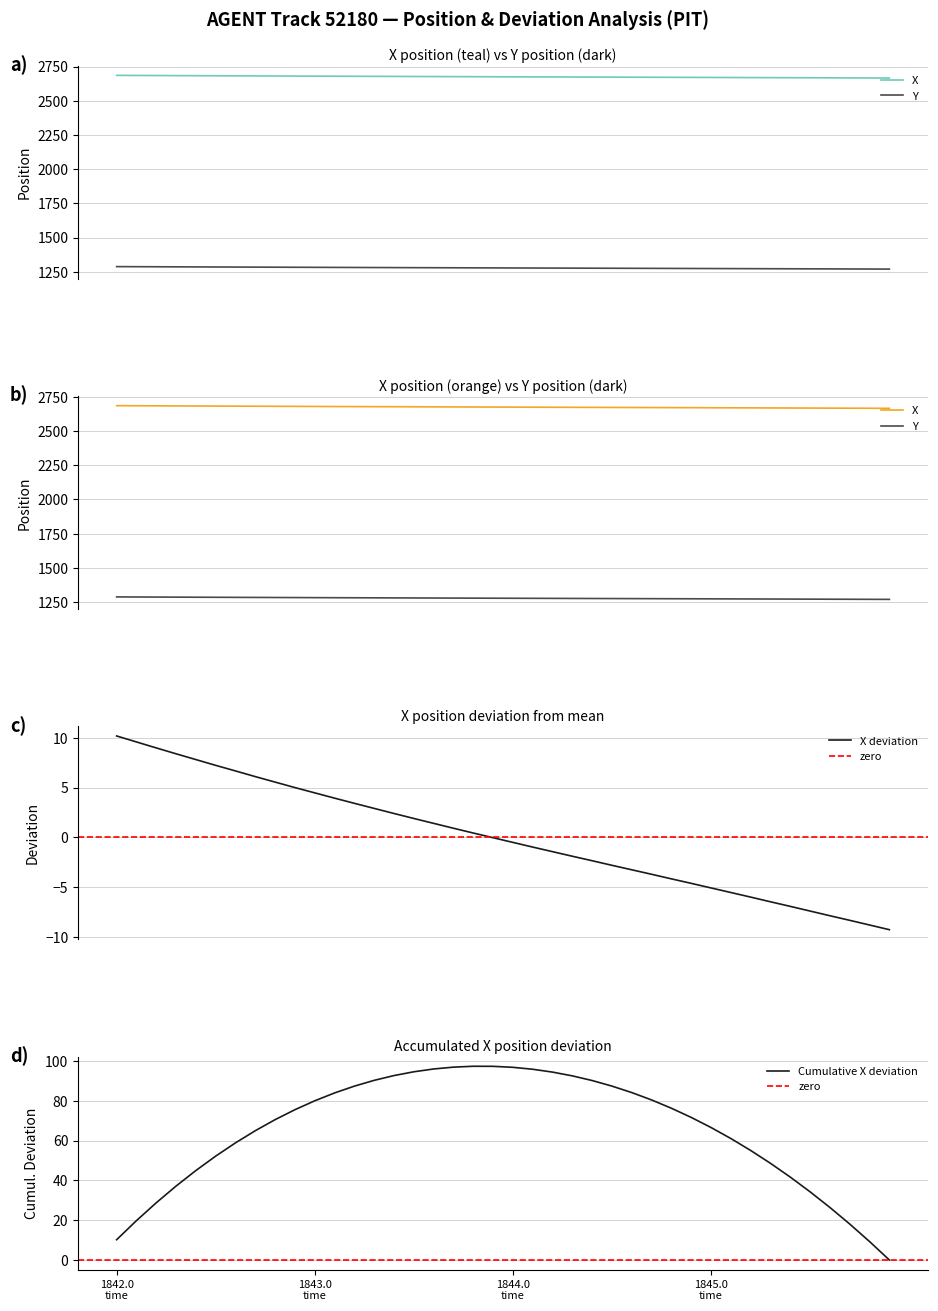

True or false: X and Y intersect in this chart.

False